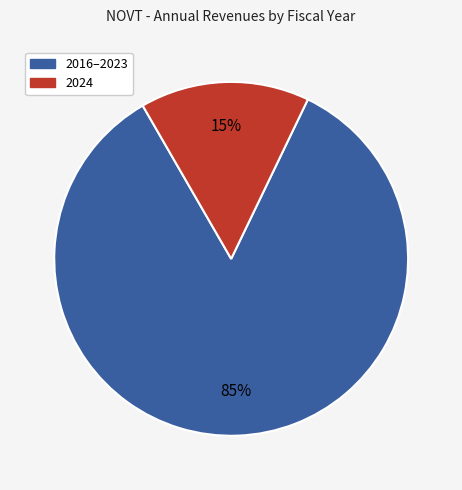

Does any single category account for the majority?

Yes